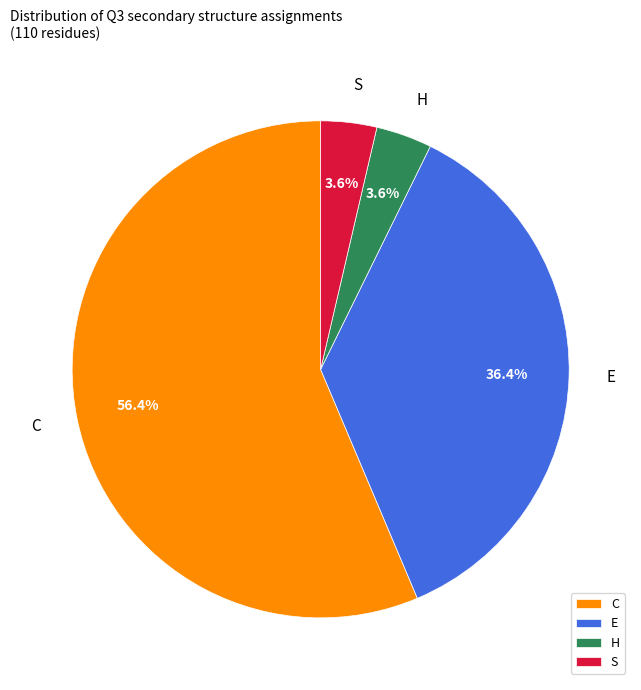

The H slice represents 10% of the pie. True or false?

False